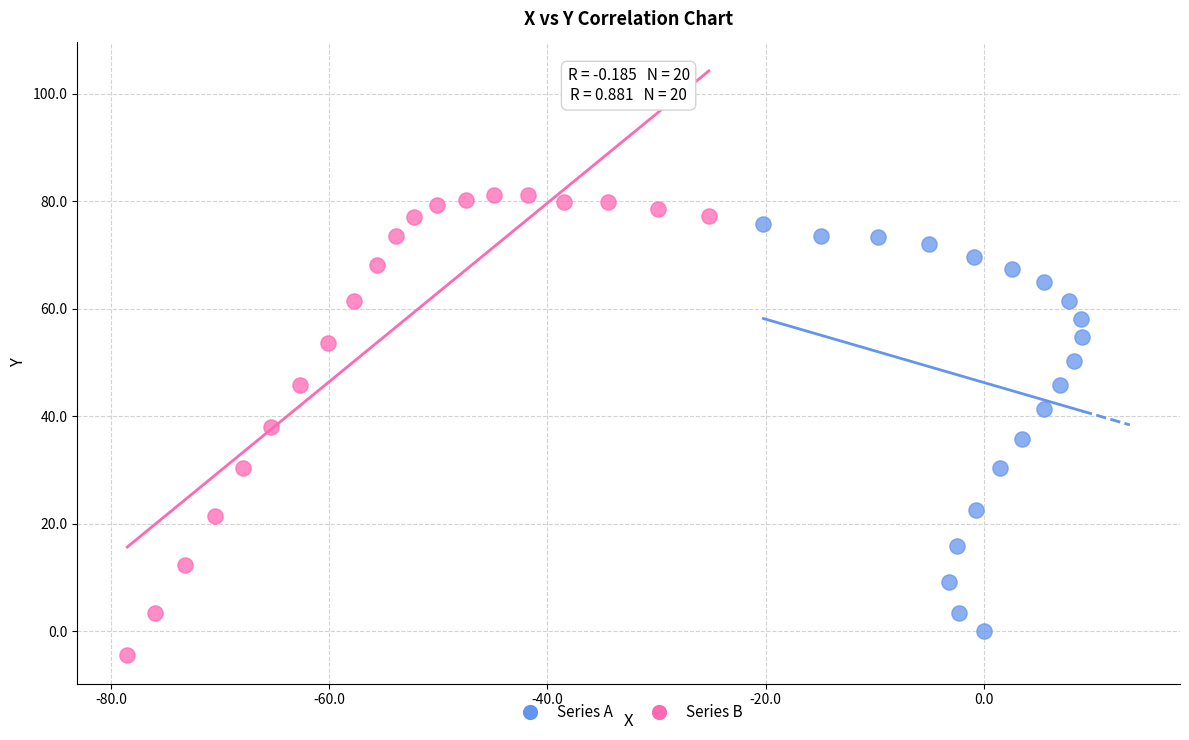

Which series has the widest spread of Y values?

Series B